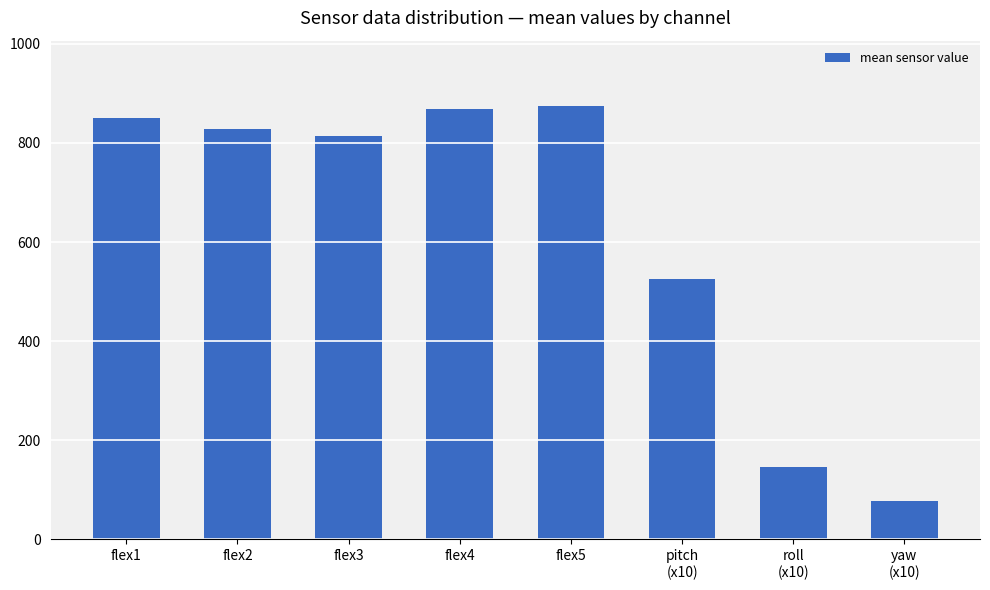

Is it true that the value at pitch
(x10) is 193.5?

False